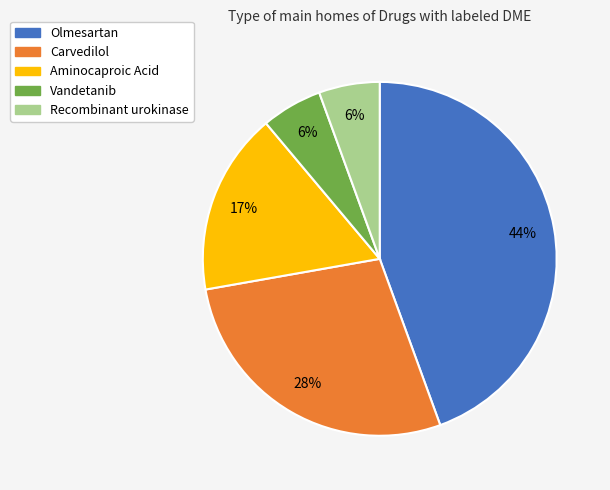

Which slice is the largest?

Olmesartan